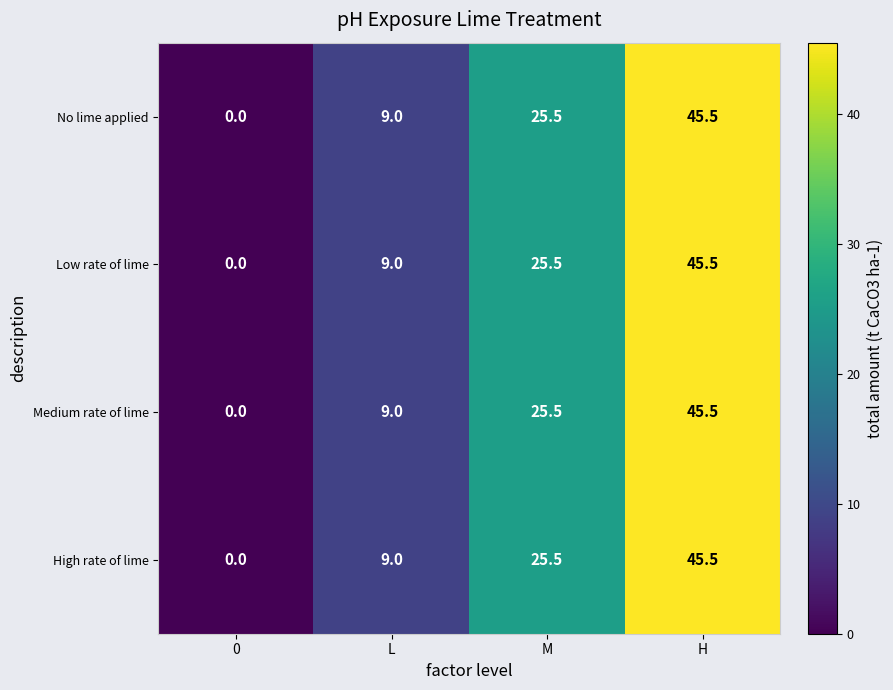

The Low rate of lime series shows 45.5 at H. True or false?

True